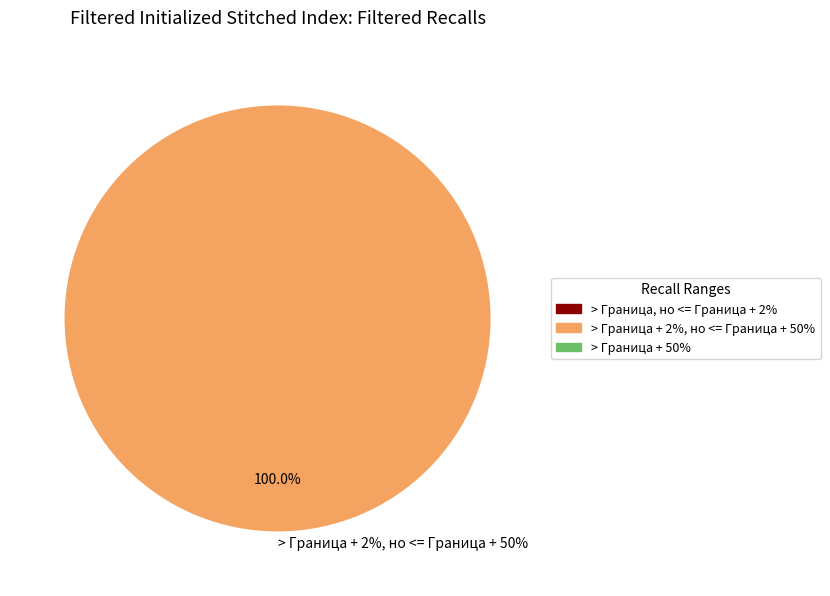

Does > Граница + 50% represent more than half of the total?

No